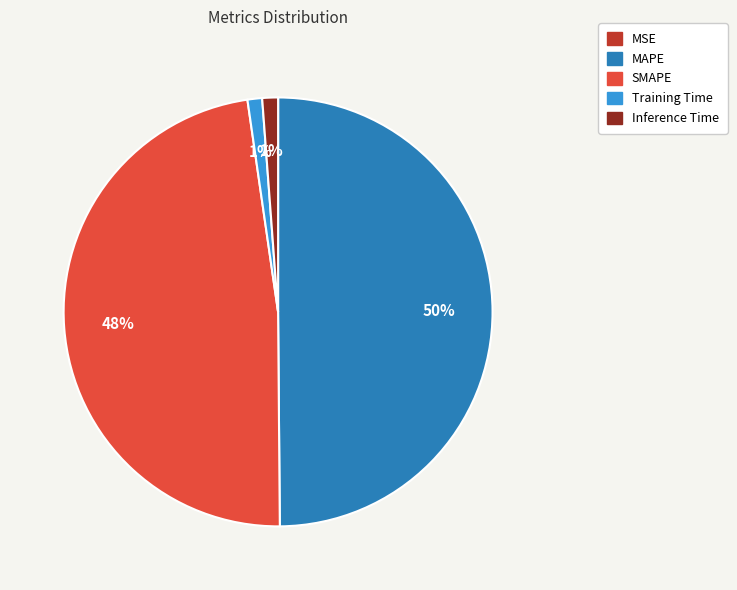

Is Inference Time the majority of the pie?

No